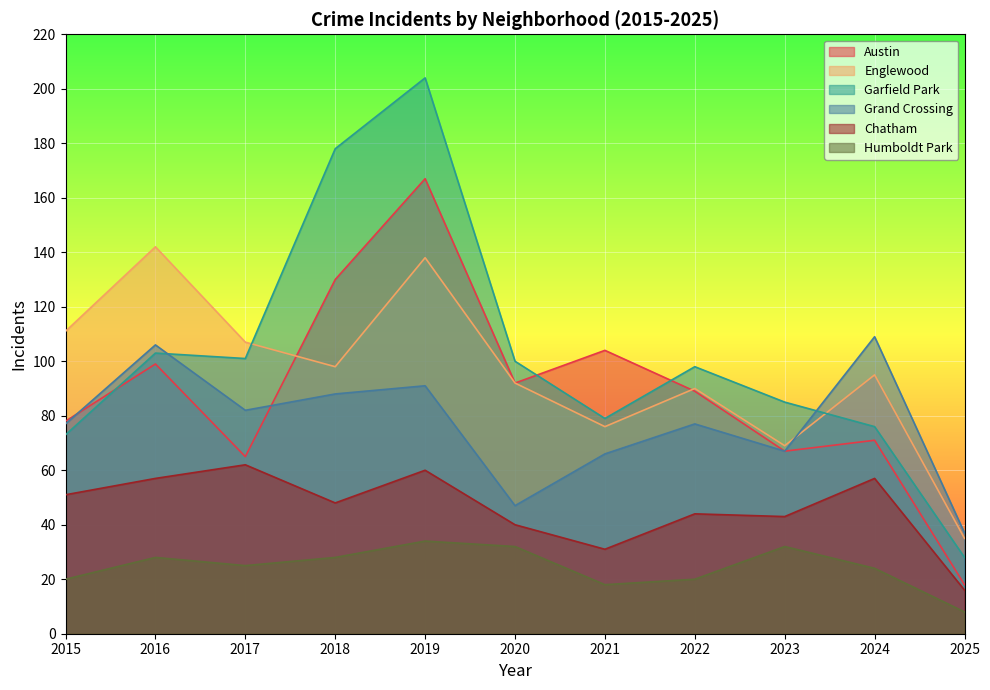

How many categories are shown in the chart?

11